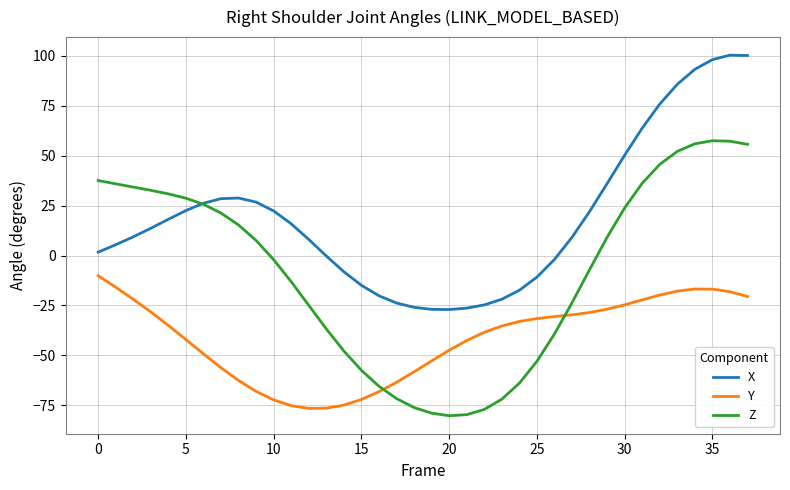

Does the chart have visible grid lines?

Yes